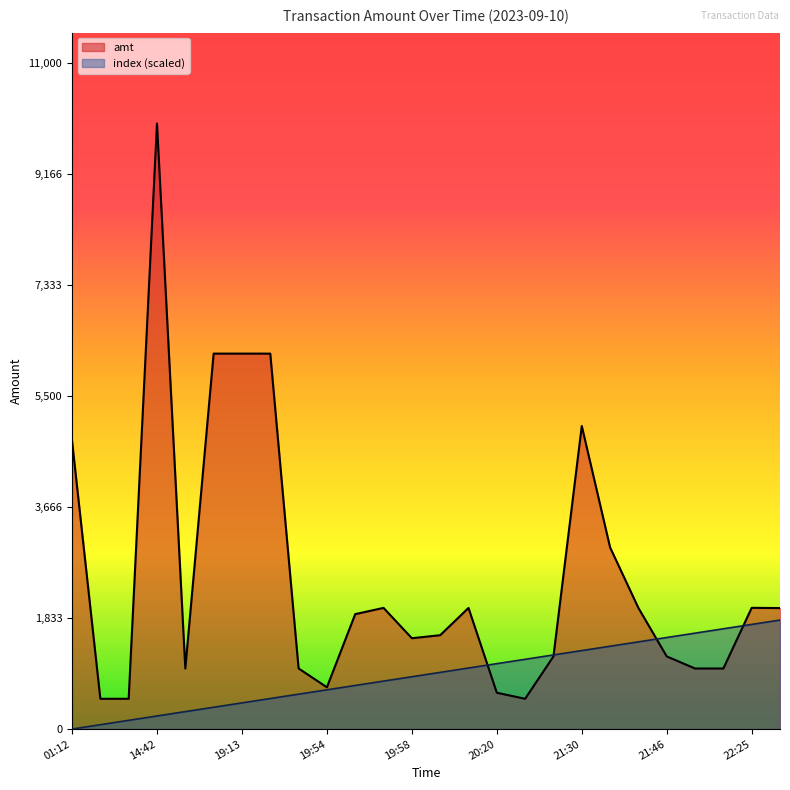

In amt, how many points are higher than both neighbors (excluding endpoints)?

5